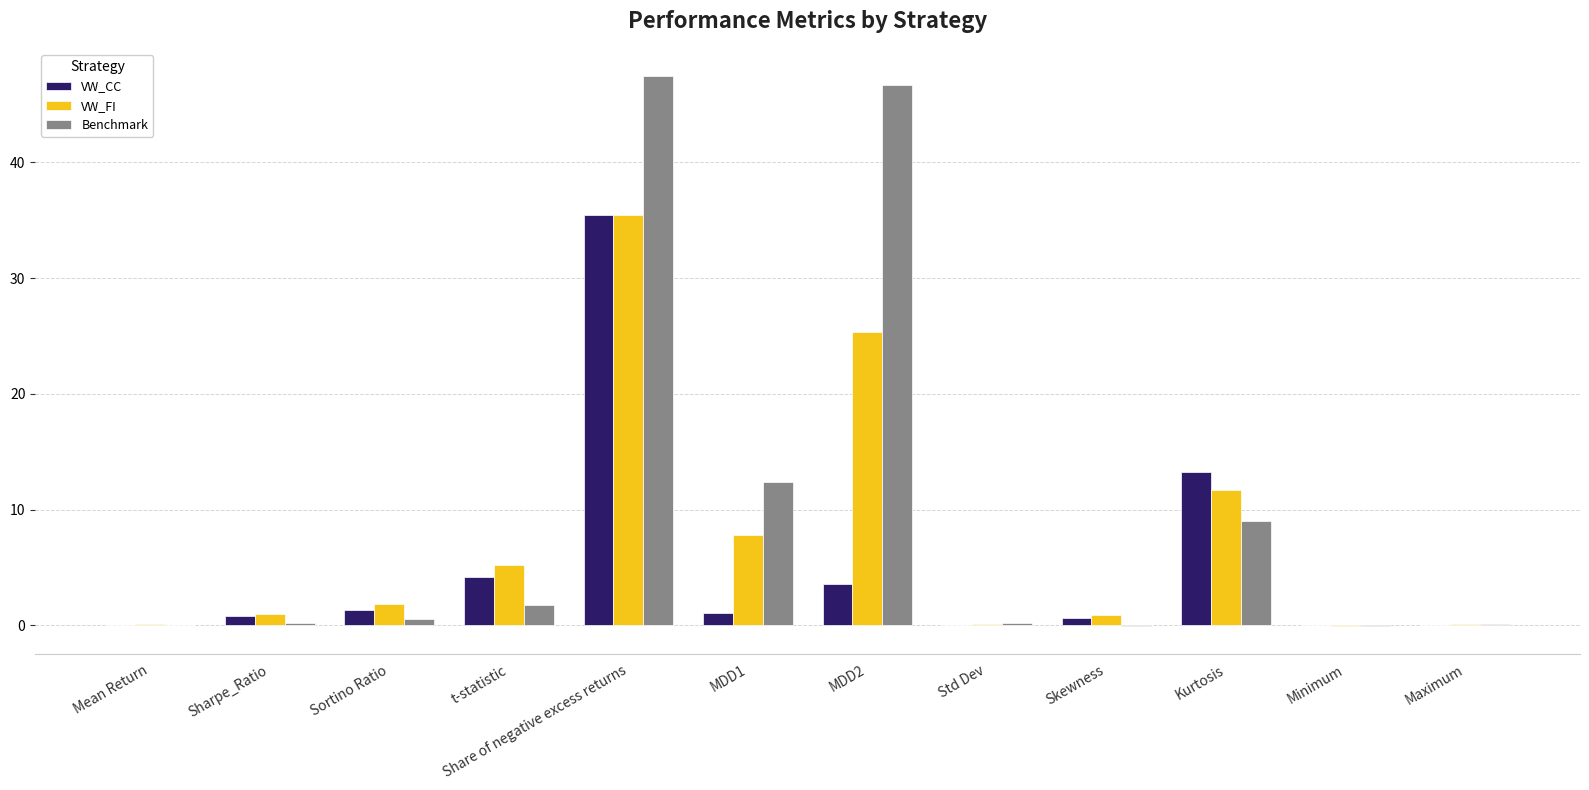

What is the sum of all VW_FI values?

89.4